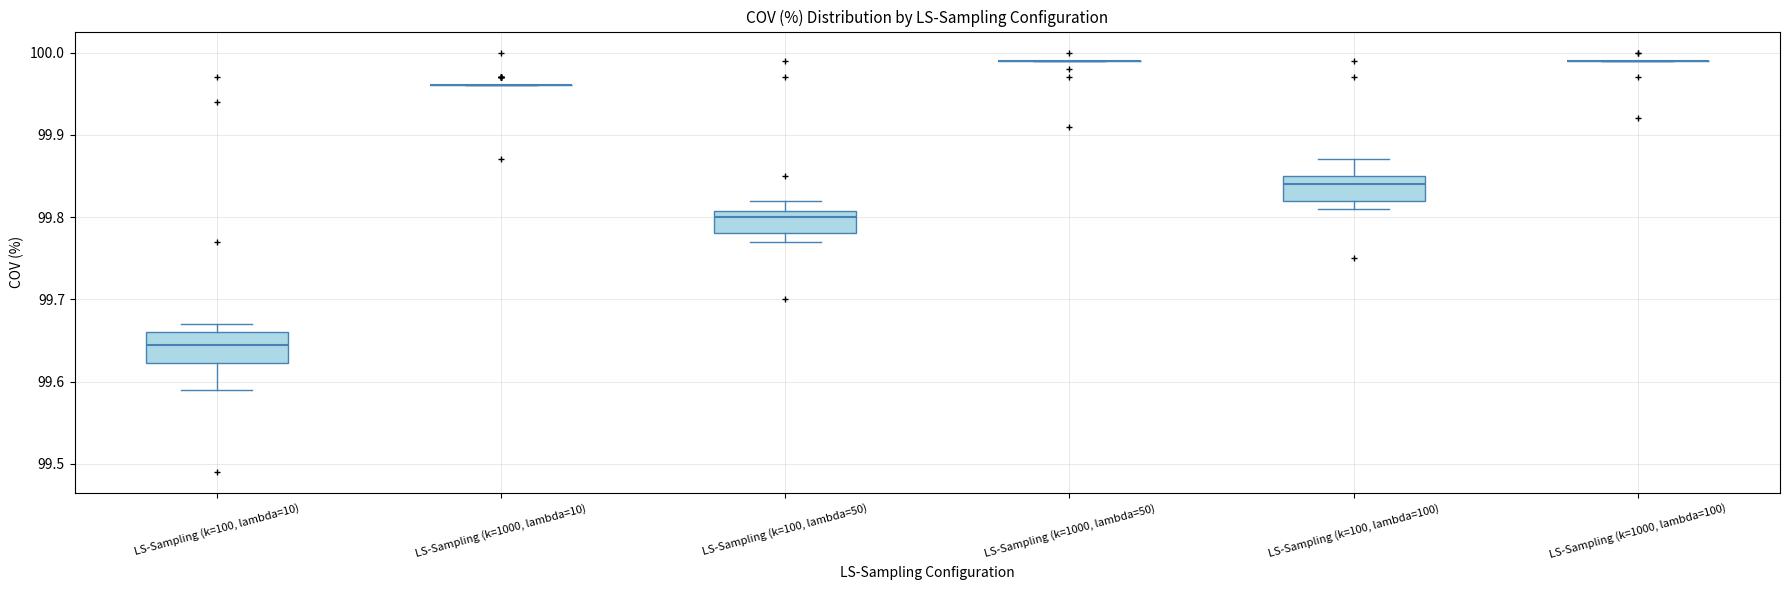

Reading left to right, read every box against the y-axis: the position of its median line, the range the box covers, and the ends of its whiskers. The values are not printed on the chart, so give them approximately, as read against the axis.

LS-Sampling (k=100, lambda=10): median 99.65, box 99.62 to 99.66, whiskers 99.59 to 99.67
LS-Sampling (k=1000, lambda=10): box collapsed to a line at 99.96, whiskers 99.96 to 99.96
LS-Sampling (k=100, lambda=50): median 99.80, box 99.78 to 99.81, whiskers 99.77 to 99.82
LS-Sampling (k=1000, lambda=50): box collapsed to a line at 99.99, whiskers 99.99 to 99.99
LS-Sampling (k=100, lambda=100): median 99.84, box 99.82 to 99.85, whiskers 99.81 to 99.87
LS-Sampling (k=1000, lambda=100): box collapsed to a line at 99.99, whiskers 99.99 to 99.99